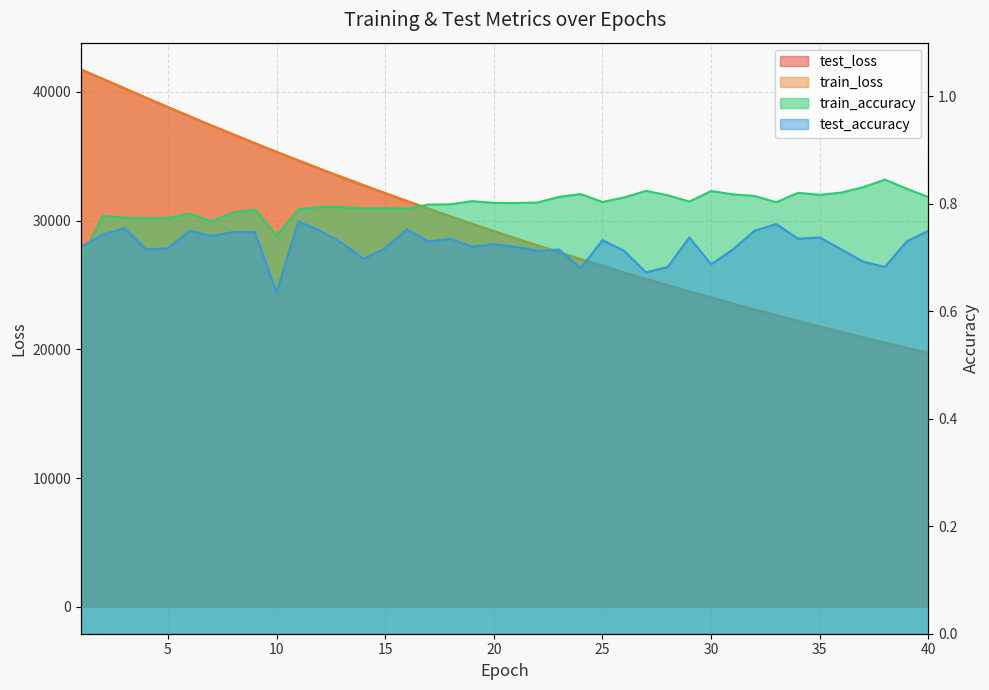

Rank the series at 7 from lowest to highest value.

test_accuracy, train_accuracy, train_loss, test_loss